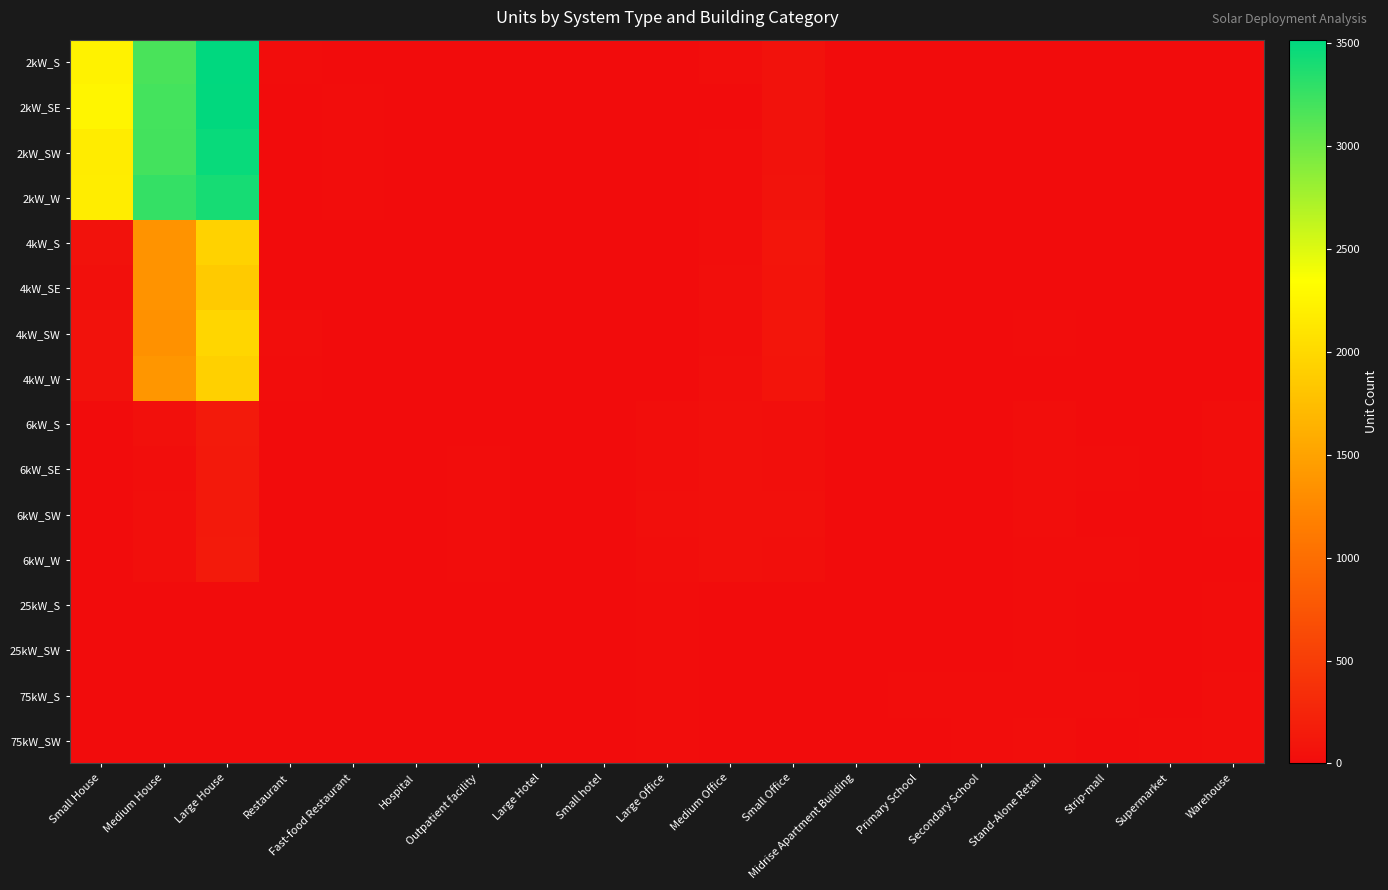

Reading left to right, what are all the values shown in this chart?

2kW_S: Small House=2230	Medium House=3179	Large House=3516	Restaurant=9	Fast-food Restaurant=6	Hospital=0	Outpatient facility=0	Large Hotel=0	Small hotel=0	Large Office=2	Medium Office=14	Small Office=66	Midrise Apartment Building=0	Primary School=0	Secondary School=1	Stand-Alone Retail=2	Strip-mall=0	Supermarket=0	Warehouse=0
2kW_SE: Small House=2256	Medium House=3196	Large House=3509	Restaurant=5	Fast-food Restaurant=11	Hospital=0	Outpatient facility=0	Large Hotel=0	Small hotel=0	Large Office=0	Medium Office=5	Small Office=59	Midrise Apartment Building=0	Primary School=0	Secondary School=0	Stand-Alone Retail=1	Strip-mall=1	Supermarket=0	Warehouse=0
2kW_SW: Small House=2174	Medium House=3204	Large House=3474	Restaurant=6	Fast-food Restaurant=9	Hospital=0	Outpatient facility=0	Large Hotel=0	Small hotel=0	Large Office=1	Medium Office=8	Small Office=63	Midrise Apartment Building=0	Primary School=0	Secondary School=0	Stand-Alone Retail=1	Strip-mall=0	Supermarket=0	Warehouse=1
2kW_W: Small House=2183	Medium House=3269	Large House=3410	Restaurant=5	Fast-food Restaurant=7	Hospital=0	Outpatient facility=0	Large Hotel=0	Small hotel=0	Large Office=1	Medium Office=10	Small Office=69	Midrise Apartment Building=0	Primary School=0	Secondary School=0	Stand-Alone Retail=1	Strip-mall=0	Supermarket=0	Warehouse=2
4kW_S: Small House=60	Medium House=1354	Large House=1931	Restaurant=5	Fast-food Restaurant=6	Hospital=0	Outpatient facility=2	Large Hotel=0	Small hotel=0	Large Office=2	Medium Office=18	Small Office=94	Midrise Apartment Building=3	Primary School=0	Secondary School=0	Stand-Alone Retail=5	Strip-mall=1	Supermarket=0	Warehouse=6
4kW_SE: Small House=39	Medium House=1358	Large House=1864	Restaurant=4	Fast-food Restaurant=6	Hospital=1	Outpatient facility=0	Large Hotel=0	Small hotel=0	Large Office=5	Medium Office=33	Small Office=83	Midrise Apartment Building=0	Primary School=0	Secondary School=0	Stand-Alone Retail=5	Strip-mall=1	Supermarket=0	Warehouse=1
4kW_SW: Small House=57	Medium House=1338	Large House=1968	Restaurant=15	Fast-food Restaurant=5	Hospital=0	Outpatient facility=3	Large Hotel=0	Small hotel=0	Large Office=4	Medium Office=20	Small Office=95	Midrise Apartment Building=1	Primary School=0	Secondary School=0	Stand-Alone Retail=9	Strip-mall=1	Supermarket=1	Warehouse=4
4kW_W: Small House=64	Medium House=1386	Large House=1919	Restaurant=10	Fast-food Restaurant=1	Hospital=0	Outpatient facility=2	Large Hotel=0	Small hotel=0	Large Office=2	Medium Office=28	Small Office=82	Midrise Apartment Building=0	Primary School=0	Secondary School=1	Stand-Alone Retail=6	Strip-mall=0	Supermarket=0	Warehouse=1
6kW_S: Small House=0	Medium House=36	Large House=147	Restaurant=2	Fast-food Restaurant=0	Hospital=2	Outpatient facility=5	Large Hotel=2	Small hotel=0	Large Office=25	Medium Office=36	Small Office=34	Midrise Apartment Building=2	Primary School=2	Secondary School=2	Stand-Alone Retail=22	Strip-mall=5	Supermarket=3	Warehouse=18
6kW_SE: Small House=0	Medium House=19	Large House=136	Restaurant=0	Fast-food Restaurant=0	Hospital=3	Outpatient facility=9	Large Hotel=1	Small hotel=2	Large Office=25	Medium Office=37	Small Office=28	Midrise Apartment Building=3	Primary School=0	Secondary School=6	Stand-Alone Retail=25	Strip-mall=7	Supermarket=5	Warehouse=22
6kW_SW: Small House=0	Medium House=32	Large House=132	Restaurant=5	Fast-food Restaurant=0	Hospital=2	Outpatient facility=8	Large Hotel=1	Small hotel=0	Large Office=28	Medium Office=35	Small Office=41	Midrise Apartment Building=5	Primary School=2	Secondary School=5	Stand-Alone Retail=22	Strip-mall=1	Supermarket=0	Warehouse=13
6kW_W: Small House=0	Medium House=30	Large House=146	Restaurant=0	Fast-food Restaurant=0	Hospital=2	Outpatient facility=7	Large Hotel=1	Small hotel=1	Large Office=18	Medium Office=38	Small Office=30	Midrise Apartment Building=4	Primary School=3	Secondary School=2	Stand-Alone Retail=12	Strip-mall=8	Supermarket=2	Warehouse=5
25kW_S: Small House=0	Medium House=0	Large House=0	Restaurant=0	Fast-food Restaurant=0	Hospital=0	Outpatient facility=1	Large Hotel=0	Small hotel=2	Large Office=8	Medium Office=4	Small Office=0	Midrise Apartment Building=0	Primary School=1	Secondary School=5	Stand-Alone Retail=10	Strip-mall=3	Supermarket=5	Warehouse=9
25kW_SW: Small House=0	Medium House=0	Large House=0	Restaurant=0	Fast-food Restaurant=0	Hospital=0	Outpatient facility=3	Large Hotel=0	Small hotel=0	Large Office=10	Medium Office=5	Small Office=0	Midrise Apartment Building=1	Primary School=2	Secondary School=5	Stand-Alone Retail=10	Strip-mall=1	Supermarket=3	Warehouse=10
75kW_S: Small House=0	Medium House=0	Large House=0	Restaurant=0	Fast-food Restaurant=0	Hospital=0	Outpatient facility=1	Large Hotel=0	Small hotel=1	Large Office=11	Medium Office=2	Small Office=0	Midrise Apartment Building=3	Primary School=8	Secondary School=10	Stand-Alone Retail=11	Strip-mall=7	Supermarket=6	Warehouse=15
75kW_SW: Small House=0	Medium House=0	Large House=0	Restaurant=0	Fast-food Restaurant=0	Hospital=1	Outpatient facility=0	Large Hotel=1	Small hotel=0	Large Office=10	Medium Office=5	Small Office=0	Midrise Apartment Building=2	Primary School=2	Secondary School=7	Stand-Alone Retail=15	Strip-mall=6	Supermarket=8	Warehouse=16